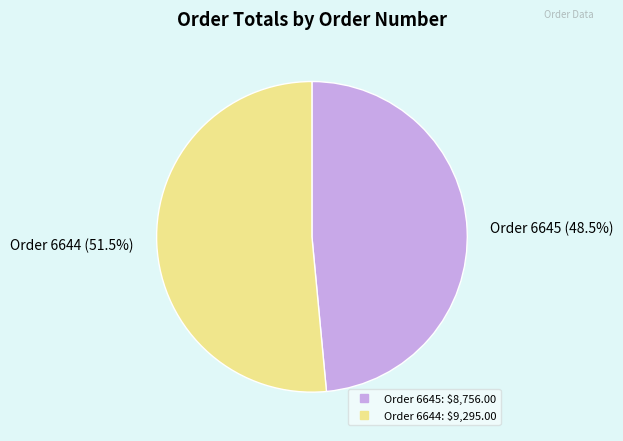

Is there a majority slice in this chart?

Yes